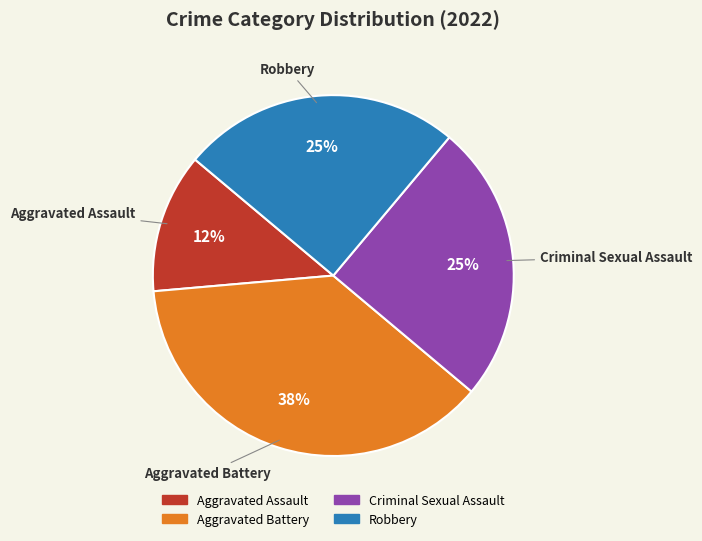

To the nearest percent, what portion does Criminal Sexual Assault represent?

25%